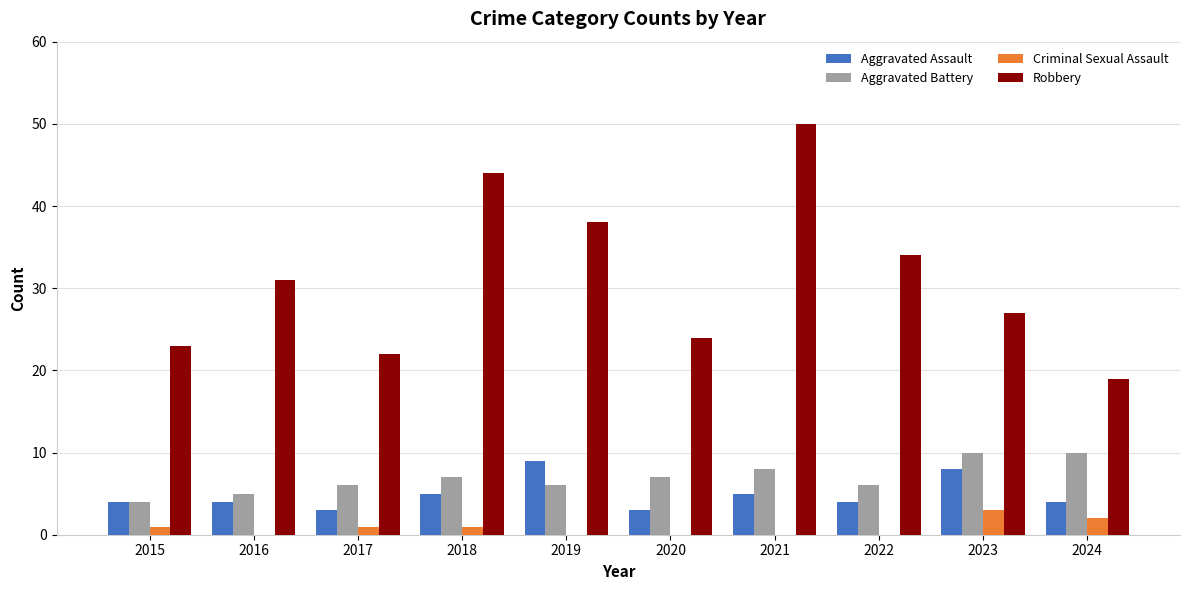

Count the number of data series in this chart.

4